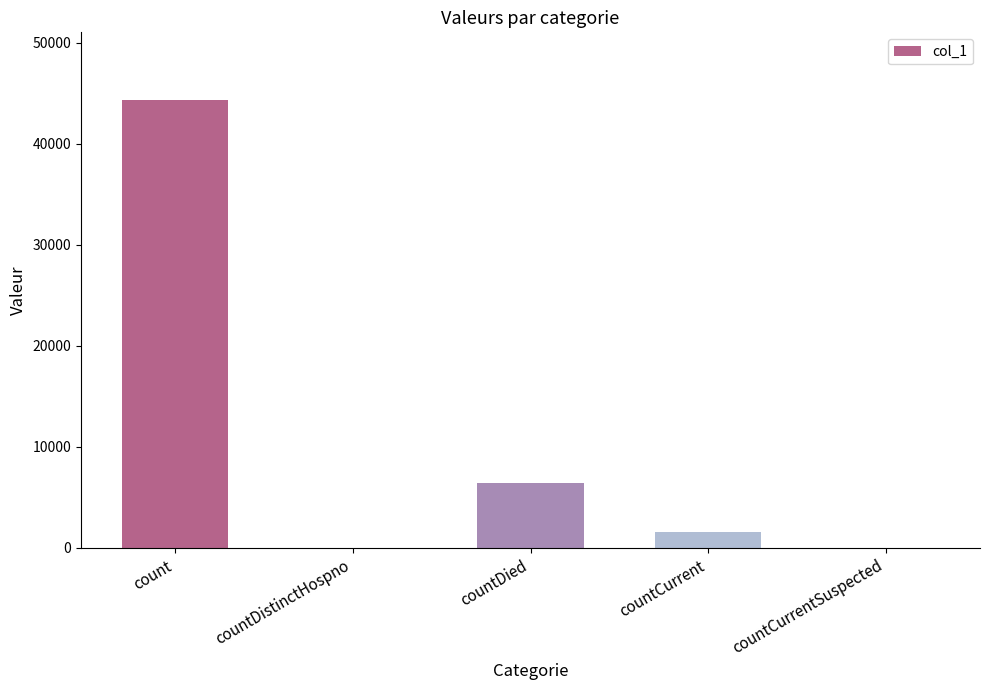

Reading left to right, transcribe all the data shown in this chart.

44355	0	6433	1531	0